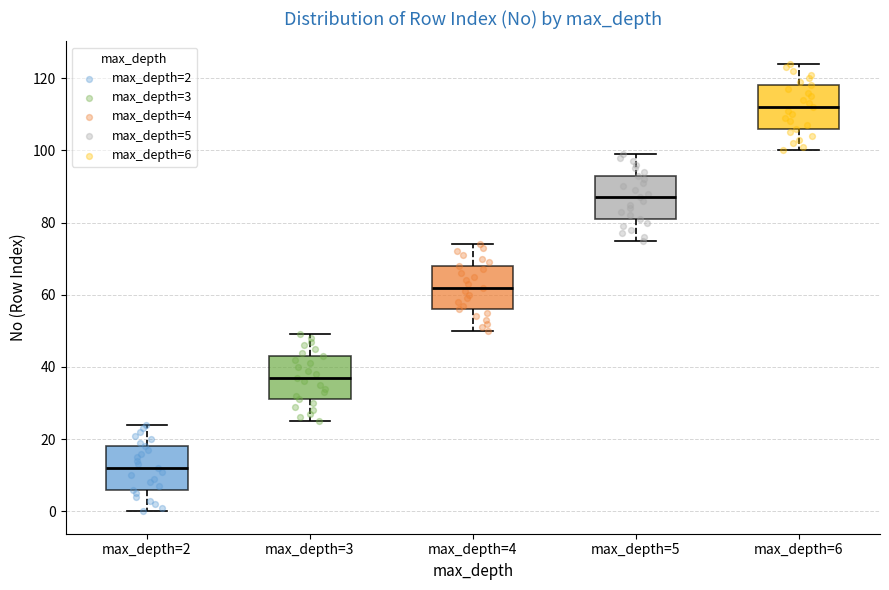

Reading left to right, transcribe this box plot: for each box, give where its median line is, the range the box spans, and where its two whiskers end, as read against the y-axis. The values are not printed on the chart, so give them approximately, as read against the axis.

max_depth=2: median 12, box 6 to 18, whiskers 0 to 24
max_depth=3: median 38, box 32 to 44, whiskers 26 to 50
max_depth=4: median 62, box 56 to 68, whiskers 50 to 74
max_depth=5: median 88, box 82 to 94, whiskers 76 to 100
max_depth=6: median 112, box 106 to 118, whiskers 100 to 124